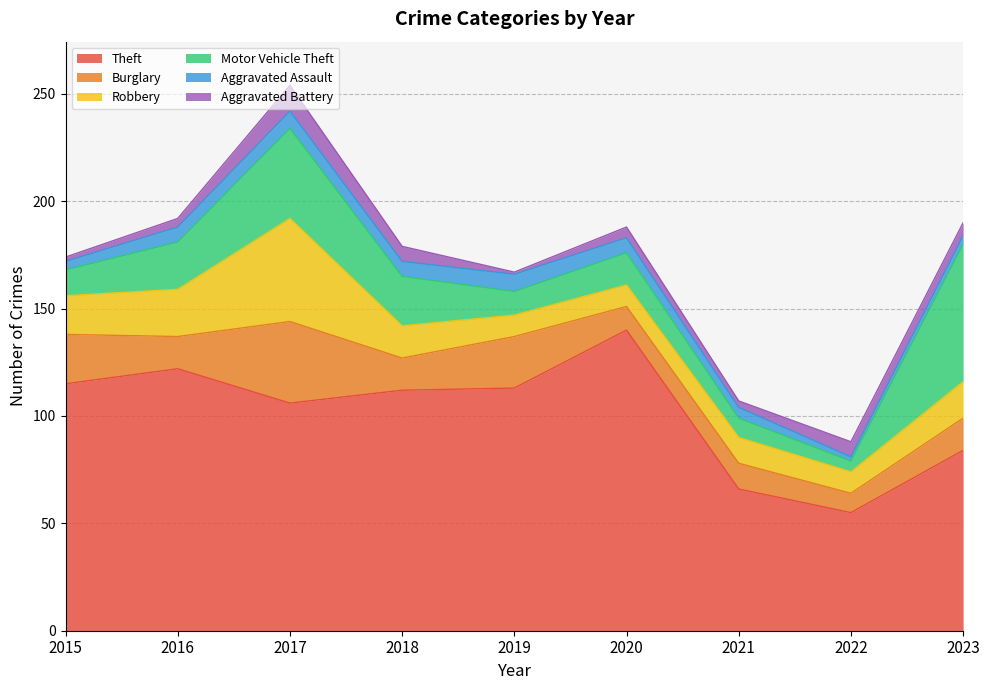

Which series has the largest total across all categories?

Theft